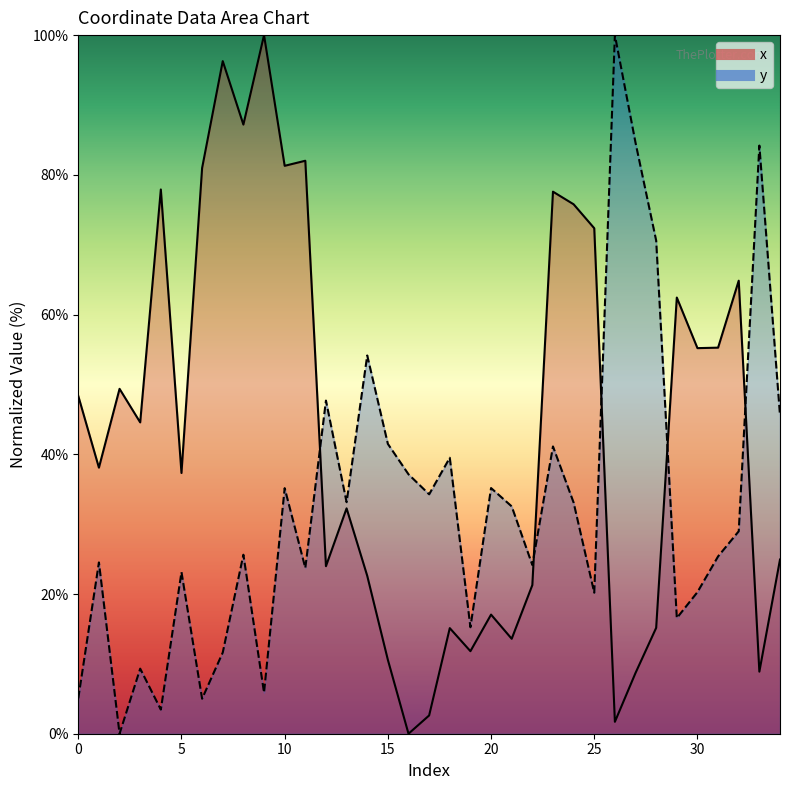

Which series ends up on top after the final intersection of y and x?

y